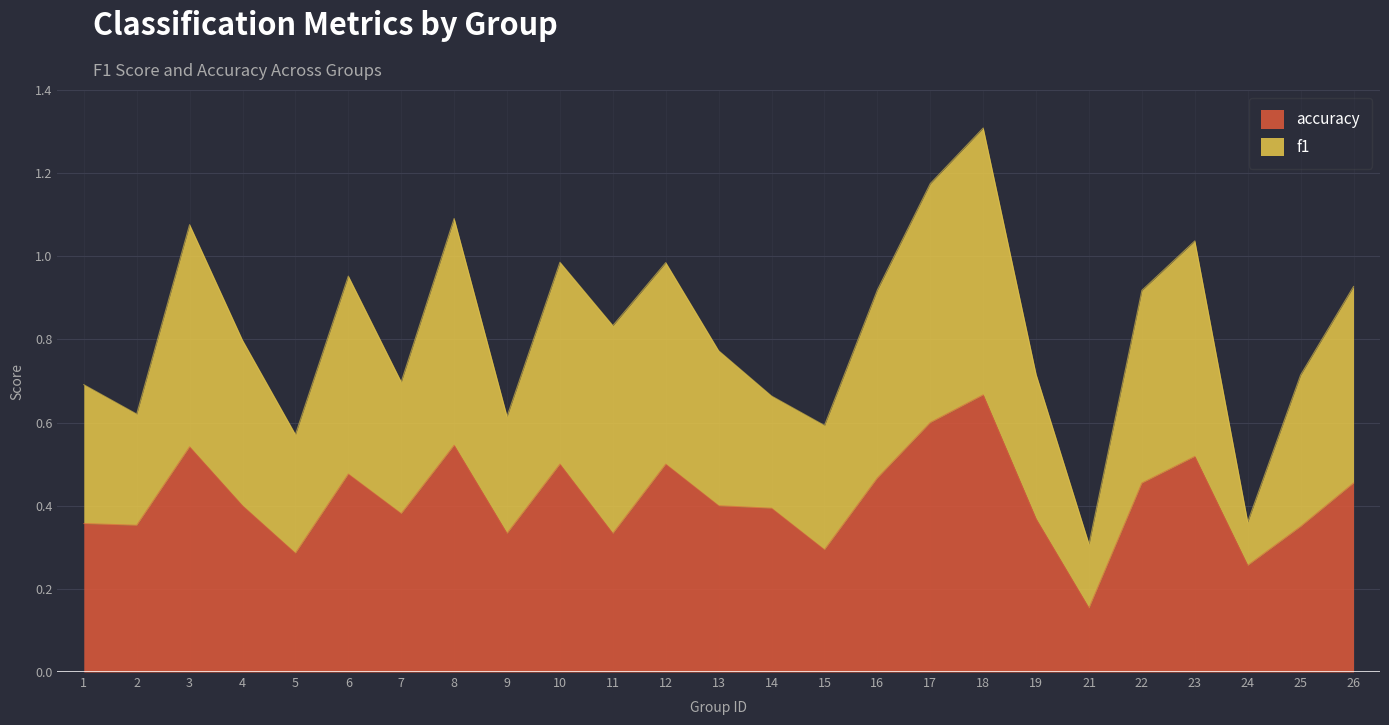

The chart shows a value of 0.4 at 4. True or false?

True